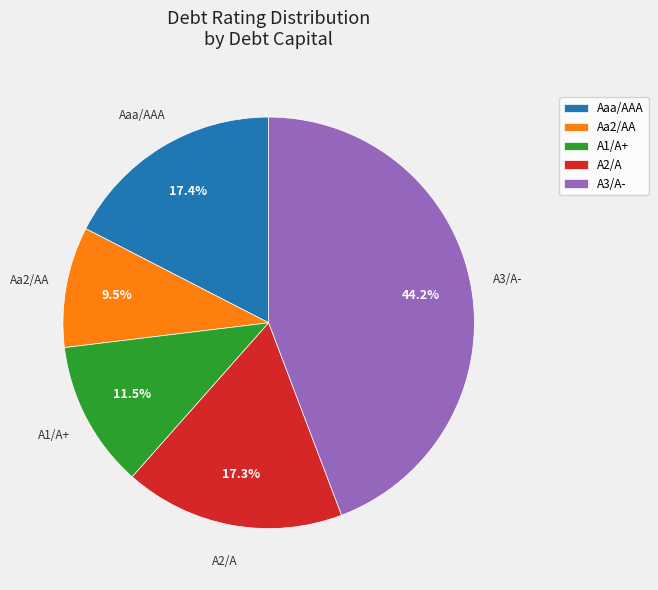

To the nearest percent, what is the average slice percentage?

20%